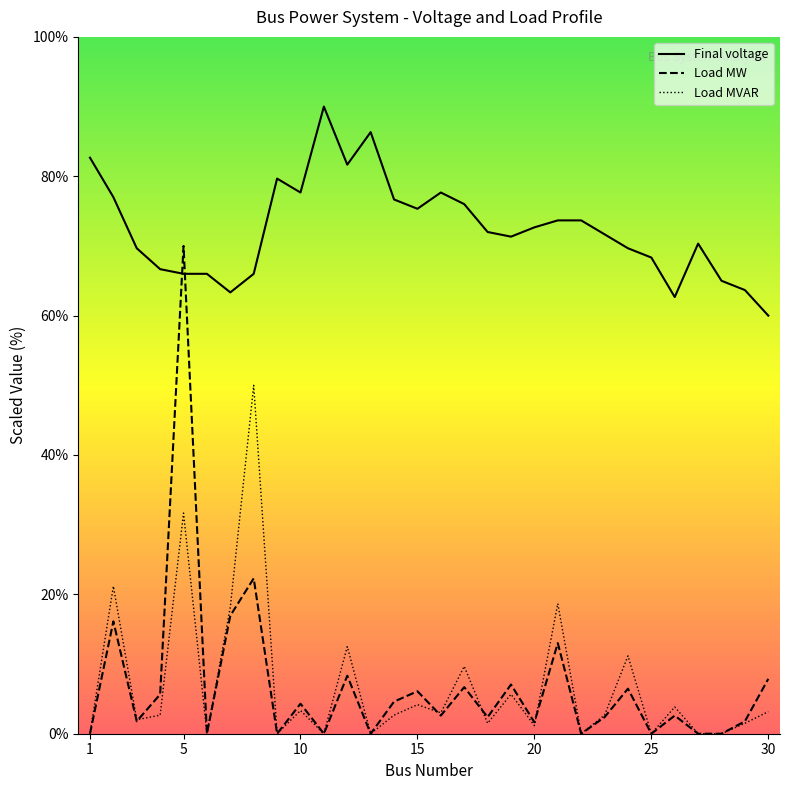

Where do Load MW and Final voltage first cross each other?

4 and 5